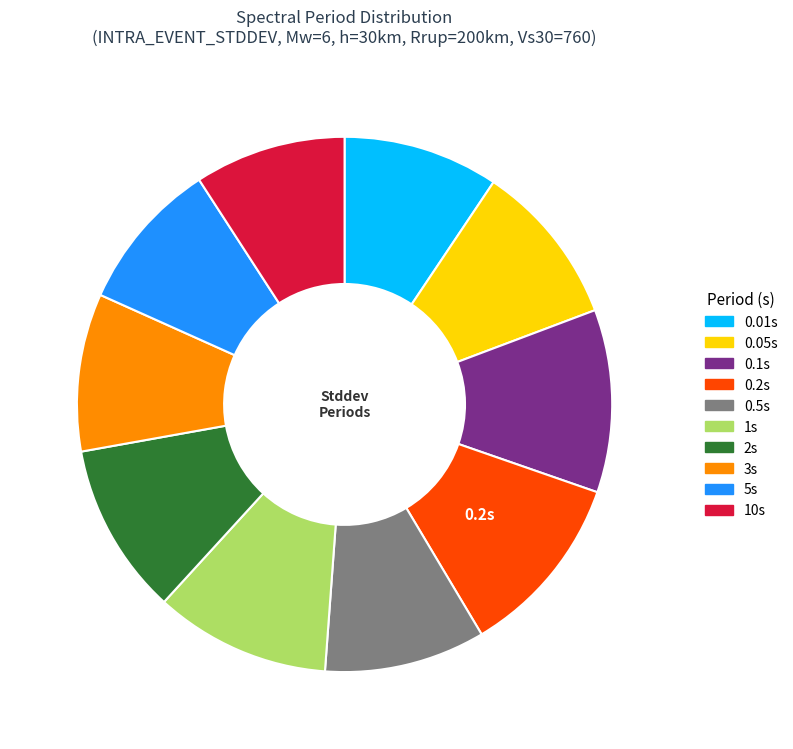

How many slices are in this pie chart?

10